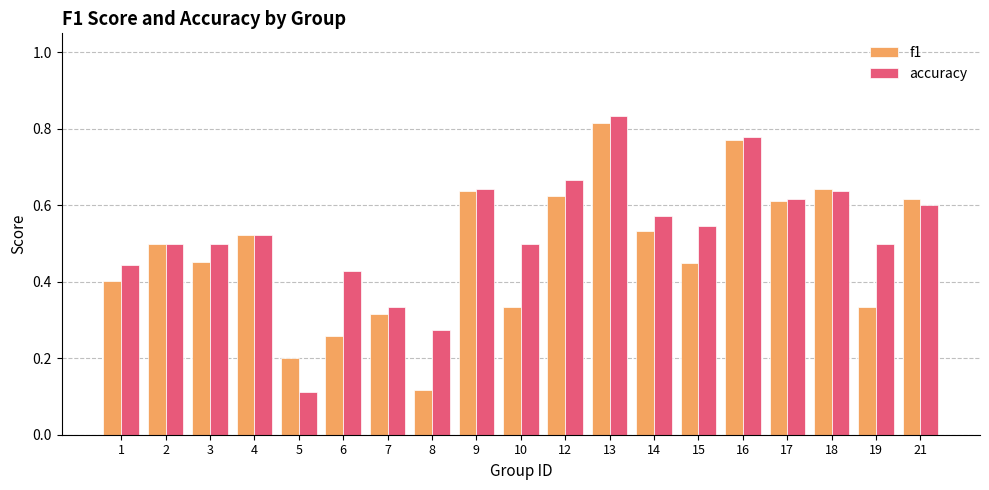

Which label corresponds to the largest value in the chart?

13